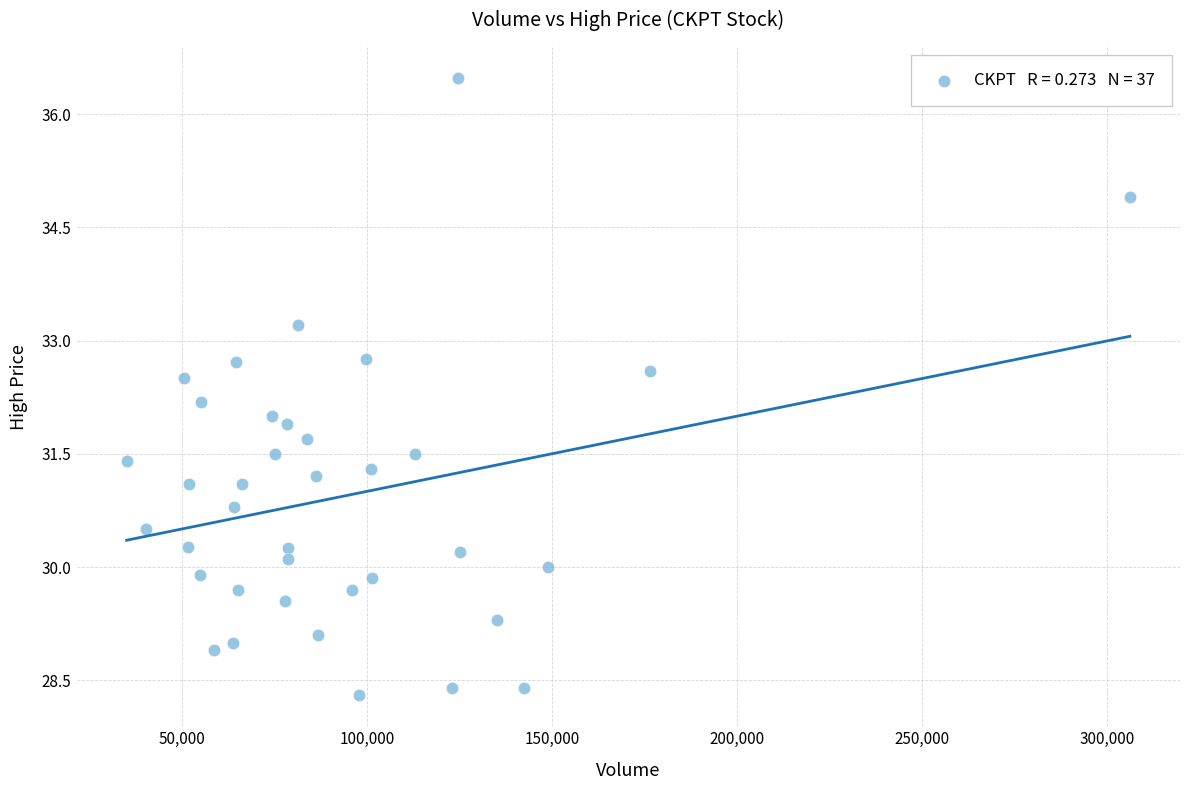

What is the range of X values (max minus min)?

271160.0